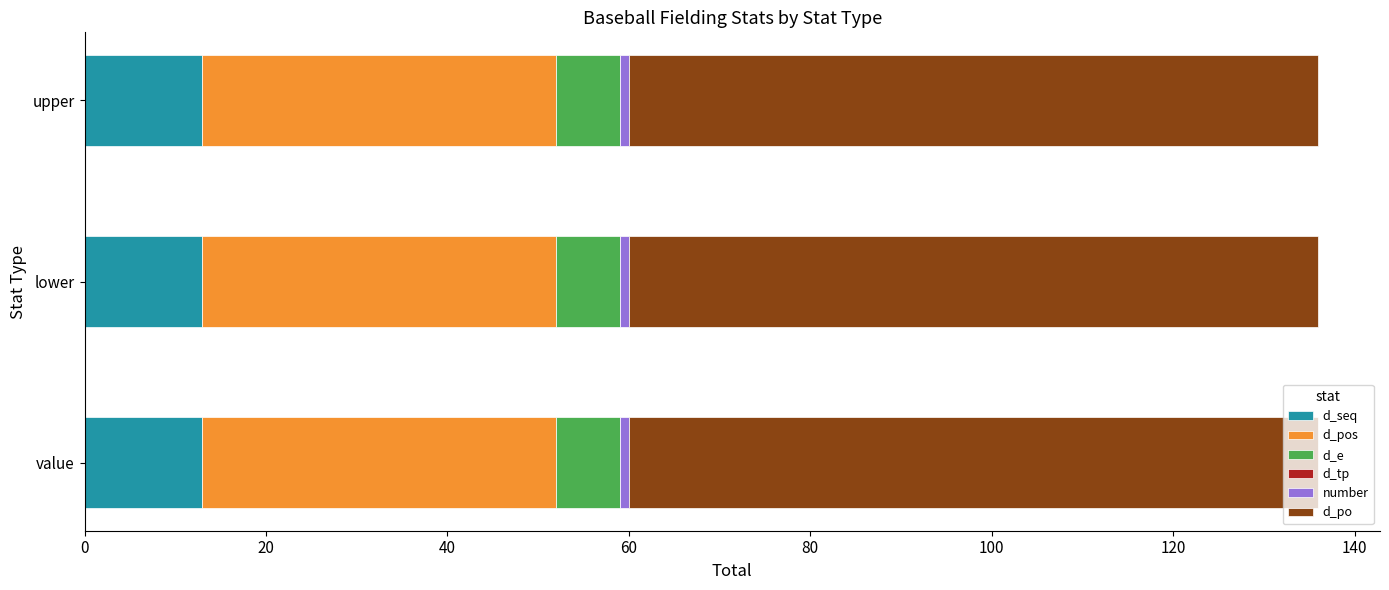

True or false: d_seq has a value of 8 at lower.

False